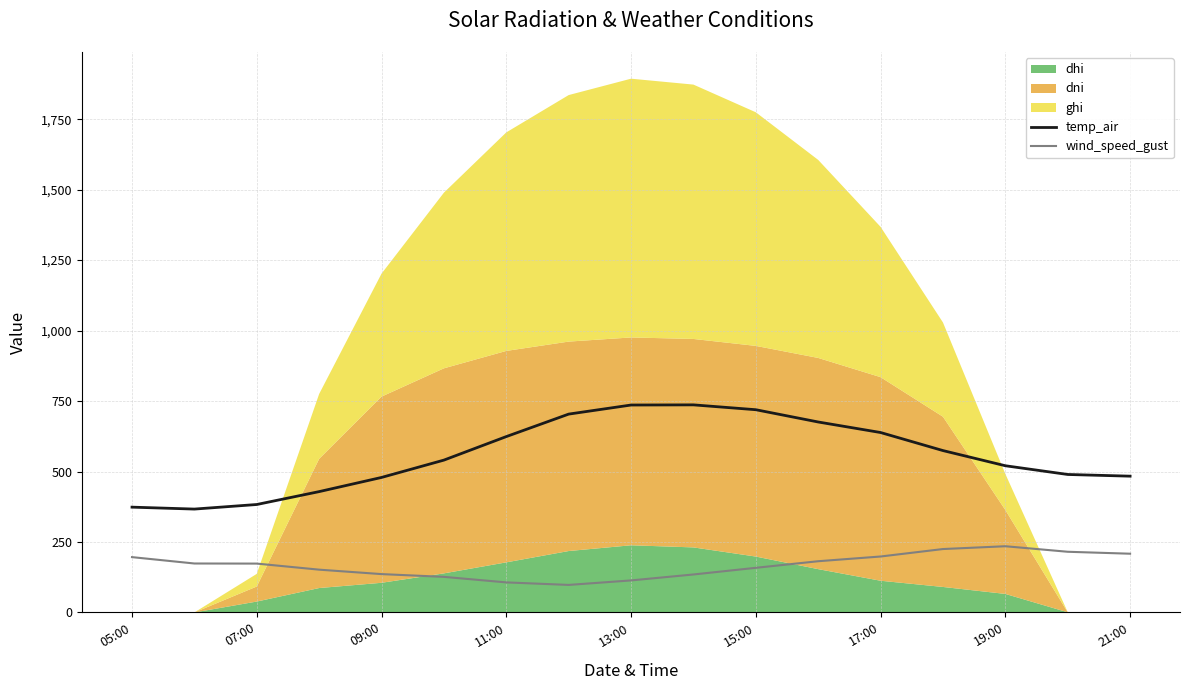

The value of temp_air at 15:00 is 452.2. True or false?

False